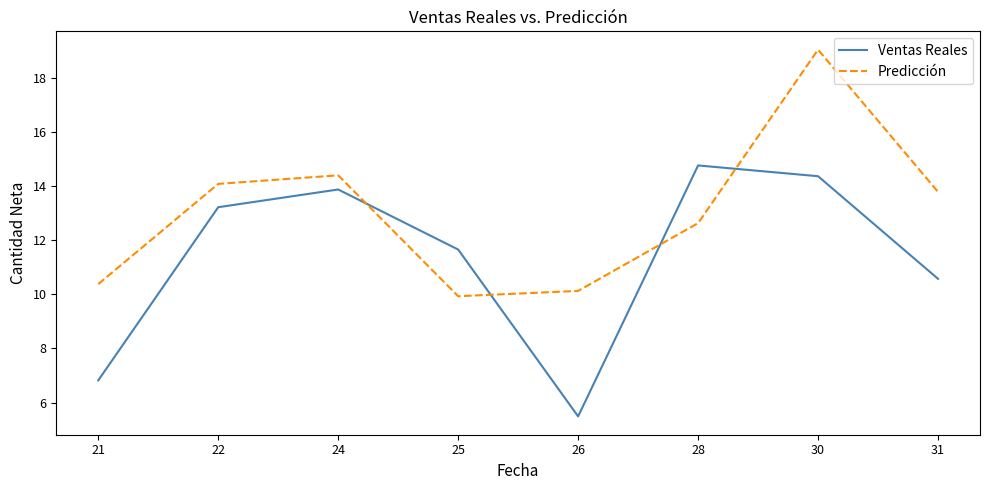

Where is the first local minimum for Predicción?

25